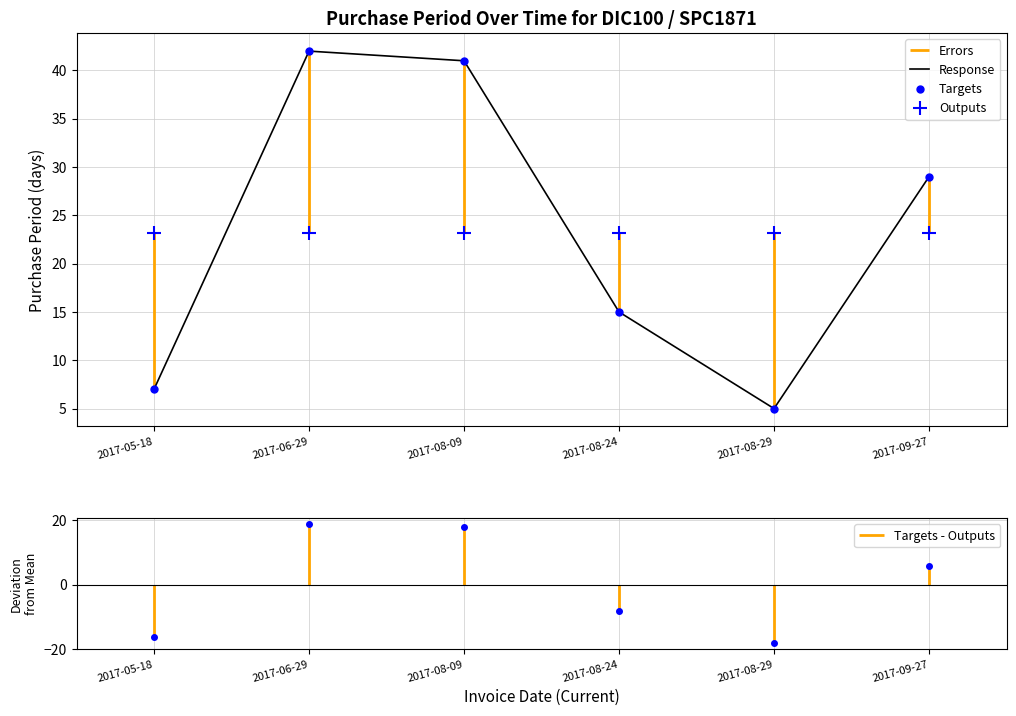

What is the difference between the values at 2017-06-29 and 2017-08-29?

37